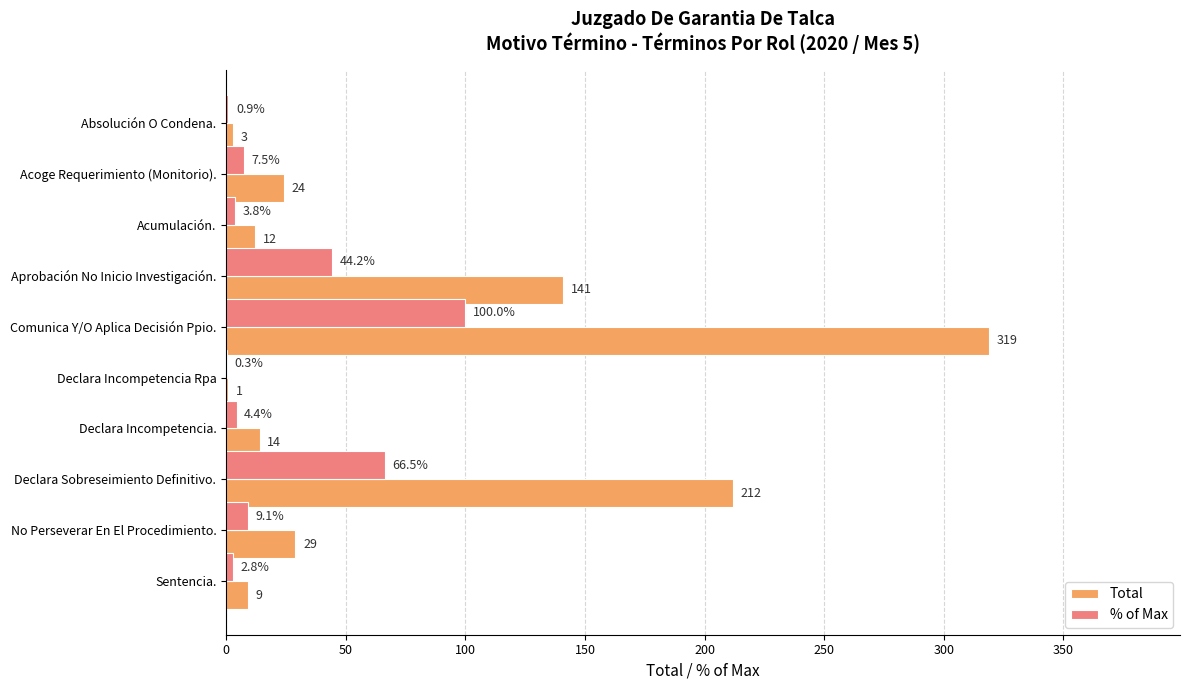

The value of % of Max at Declara Sobreseimiento Definitivo. is 115.4. True or false?

False